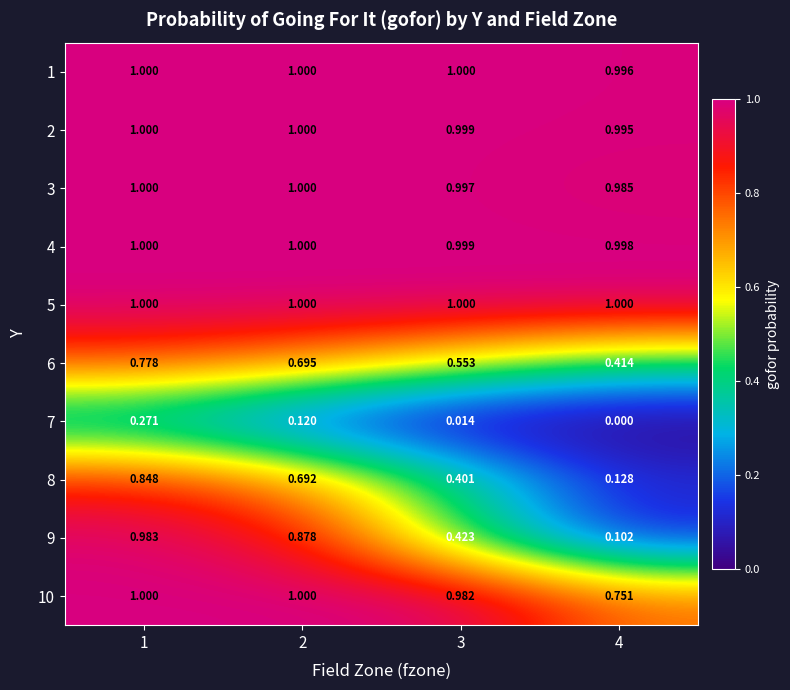

Is the value of 5 at 3 greater than the value of 10 at 4?

Yes